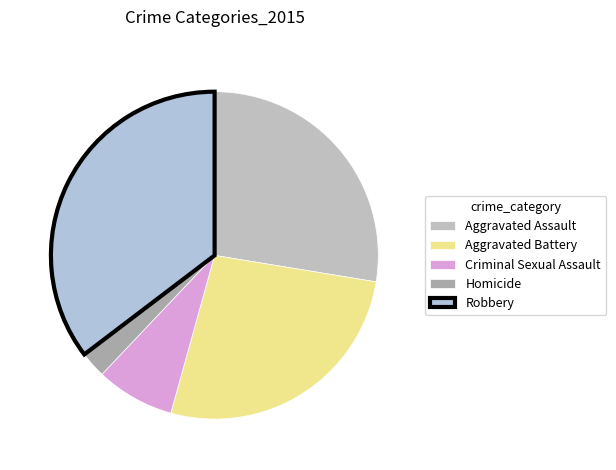

True or false: Aggravated Battery accounts for 38% of the total.

False